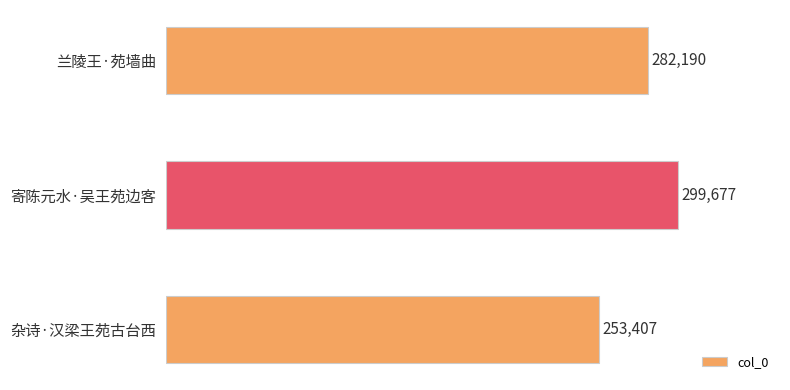

List the labels in order of value, largest first.

寄陈元水·吴王苑边客, 兰陵王·苑墙曲, 杂诗·汉梁王苑古台西